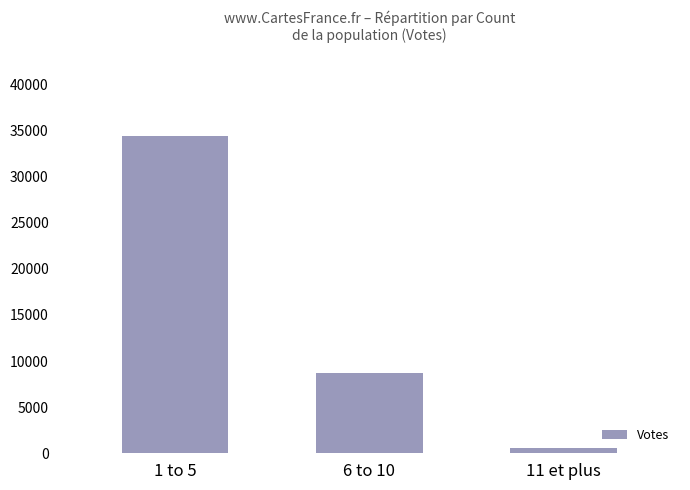

Reading left to right, list all the values displayed in this chart.

34432	8751	581